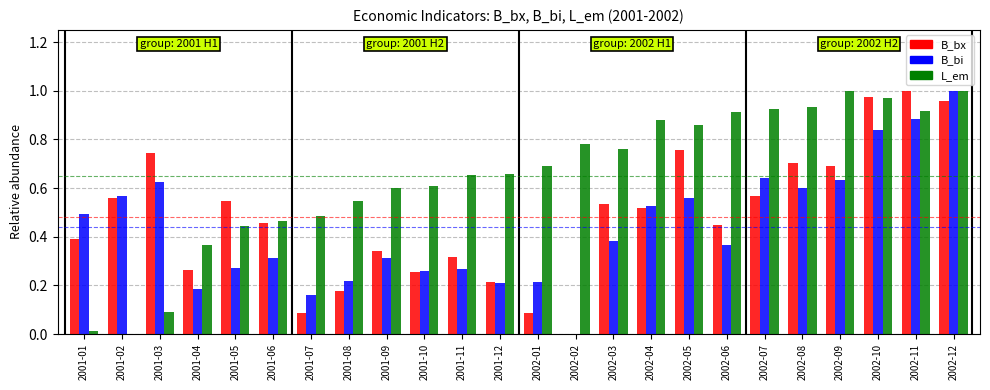

What is the sum of all L_em values?

15.6